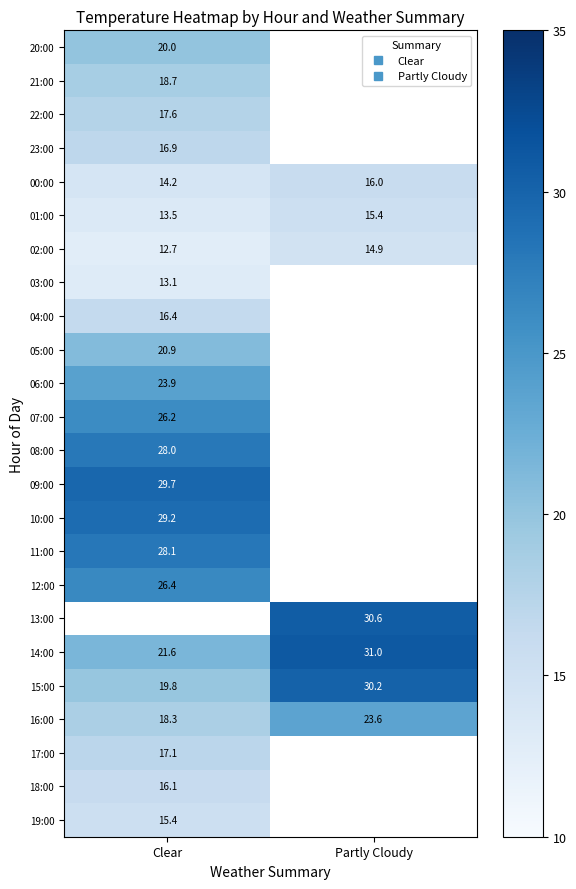

What is the difference between the maximum and minimum values in the 15:00 series?

10.3